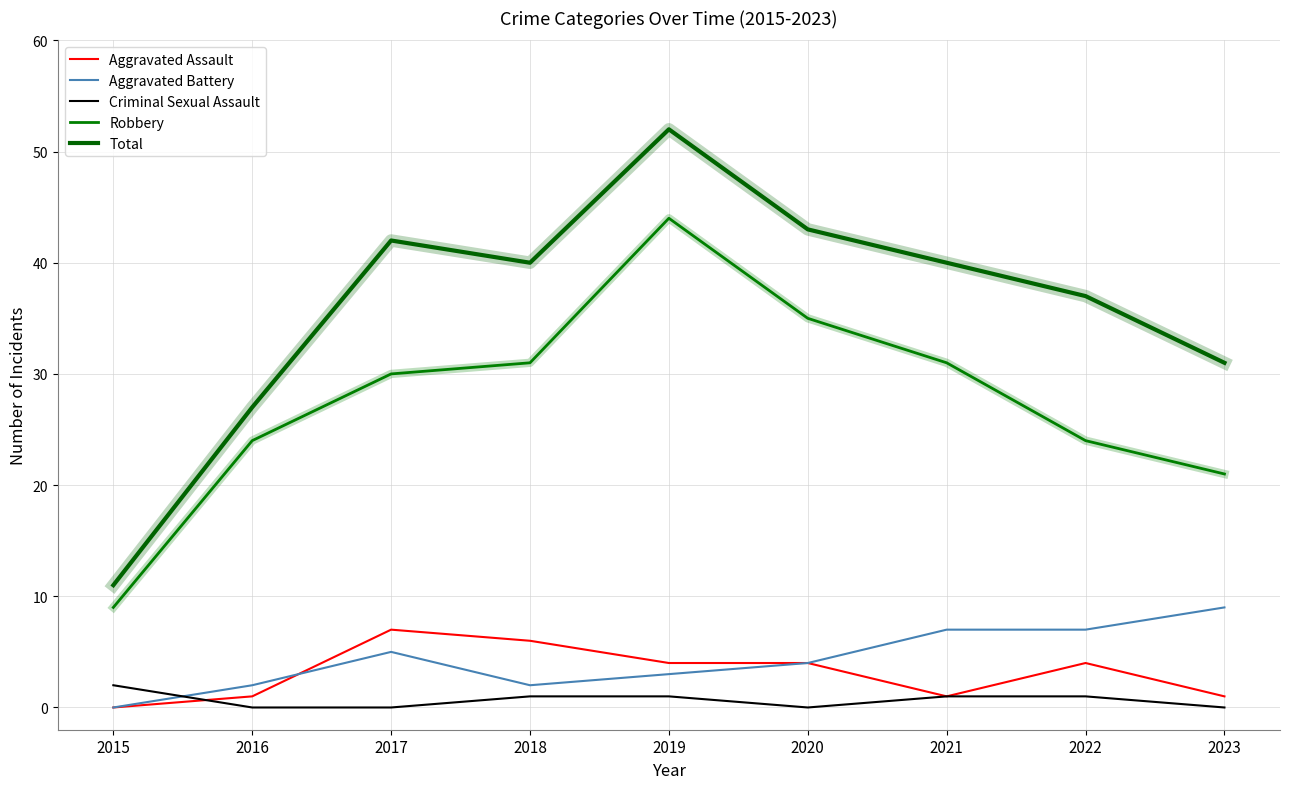

Read the Total value at 2015, to the nearest 10.

10